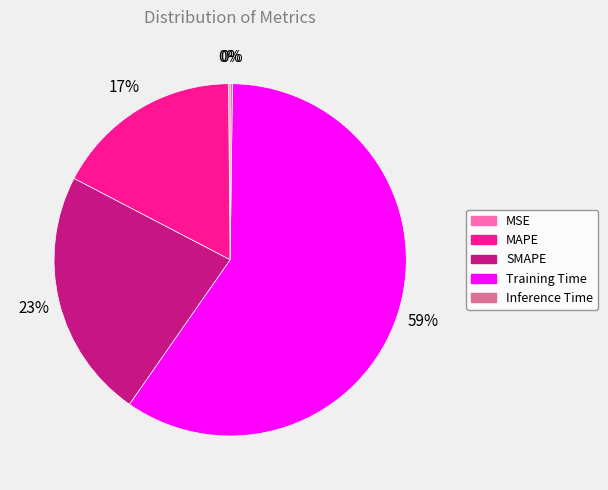

To the nearest percent, what is the average slice percentage?

20%